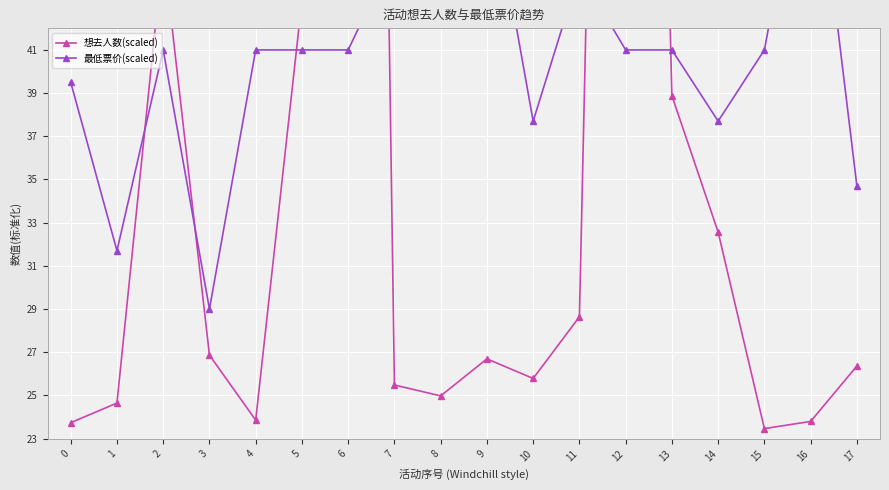

Reading left to right, extract all data points from this chart.

想去人数(scaled): 0=23.7	1=24.6	2=45.7	3=26.9	4=23.9	5=43.3	6=170.0	7=25.5	8=25.0	9=26.7	10=25.8	11=28.6	12=124.9	13=38.9	14=32.6	15=23.5	16=23.8	17=26.4
最低票价(scaled): 0=39.5	1=31.7	2=41.0	3=29.0	4=41.0	5=41.0	6=41.0	7=45.5	8=45.5	9=49.7	10=37.7	11=44.6	12=41.0	13=41.0	14=37.7	15=41.0	16=52.4	17=34.7